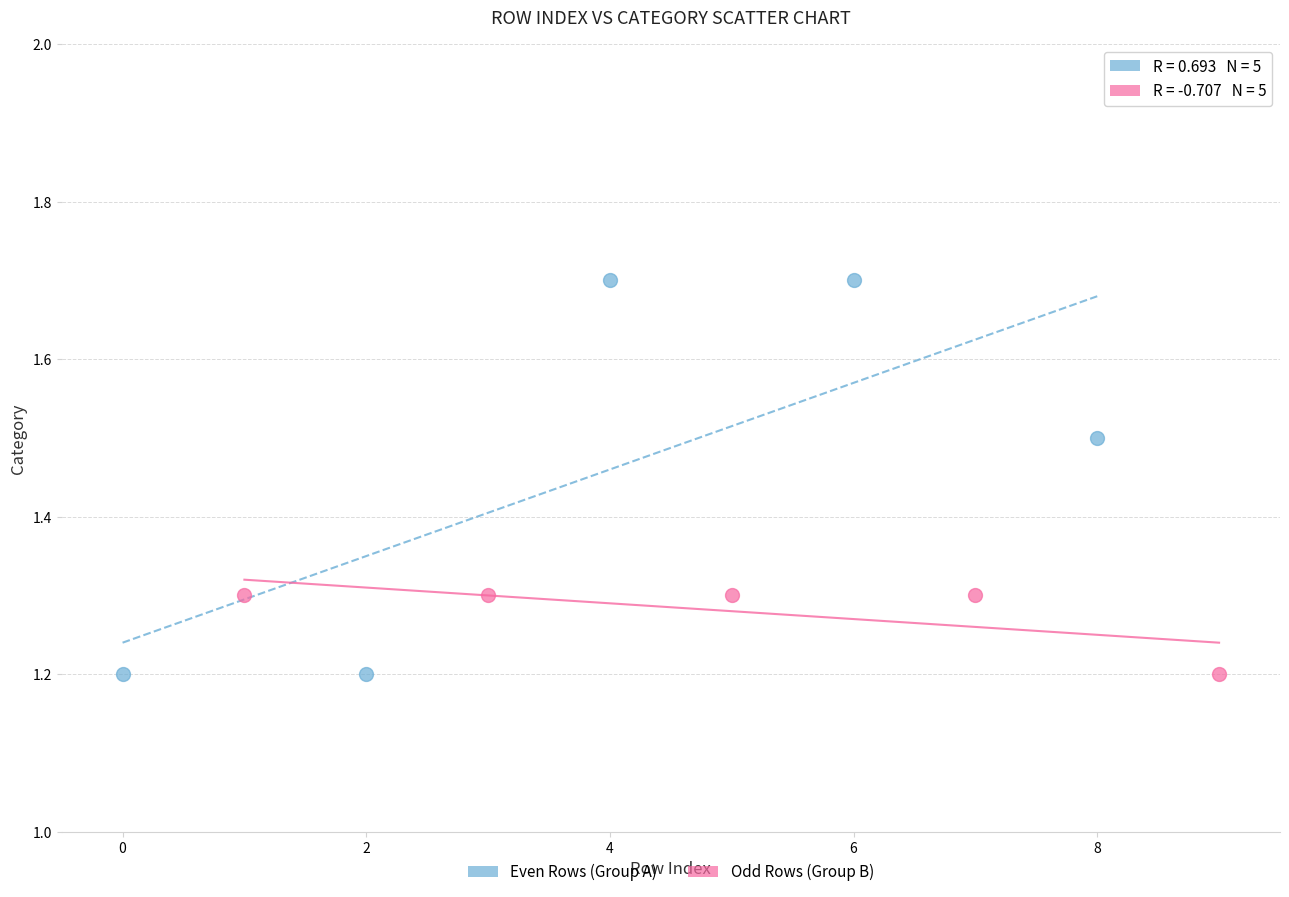

What are all the series names shown in the legend?

Even Rows (Group A), Odd Rows (Group B)